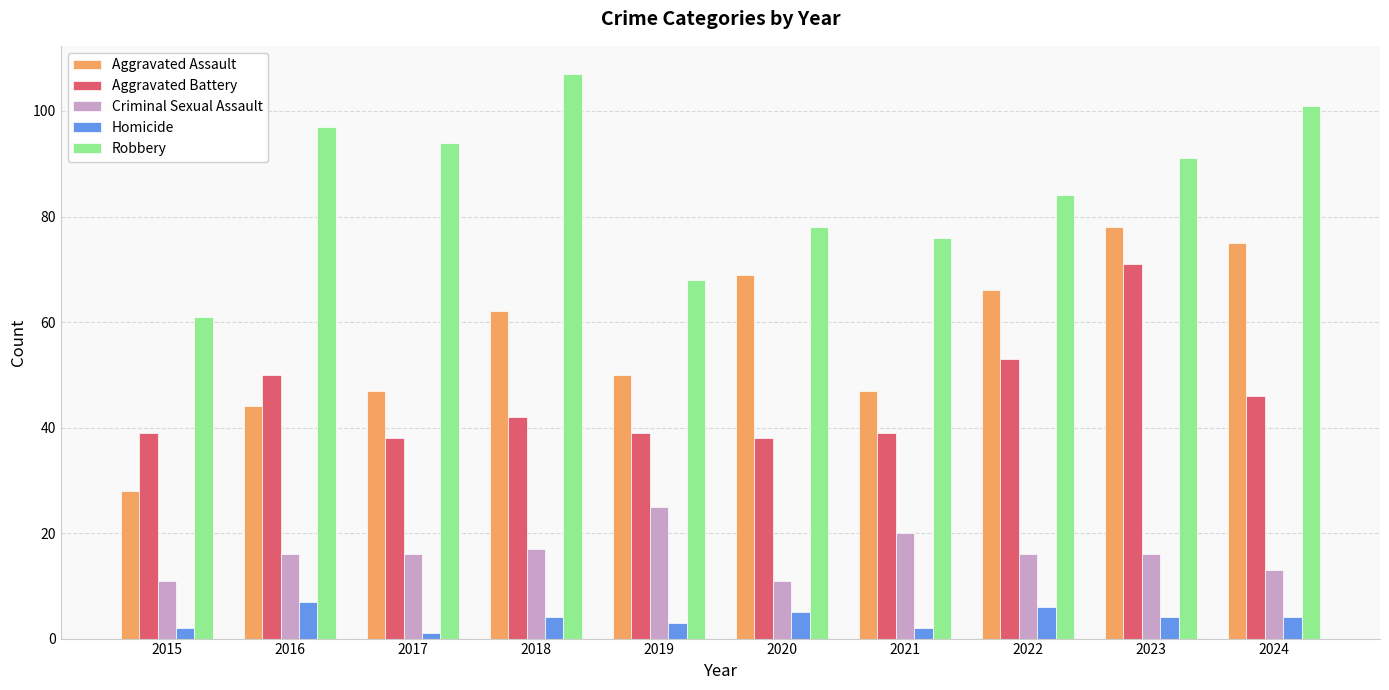

What is the sum of all Criminal Sexual Assault values?

161